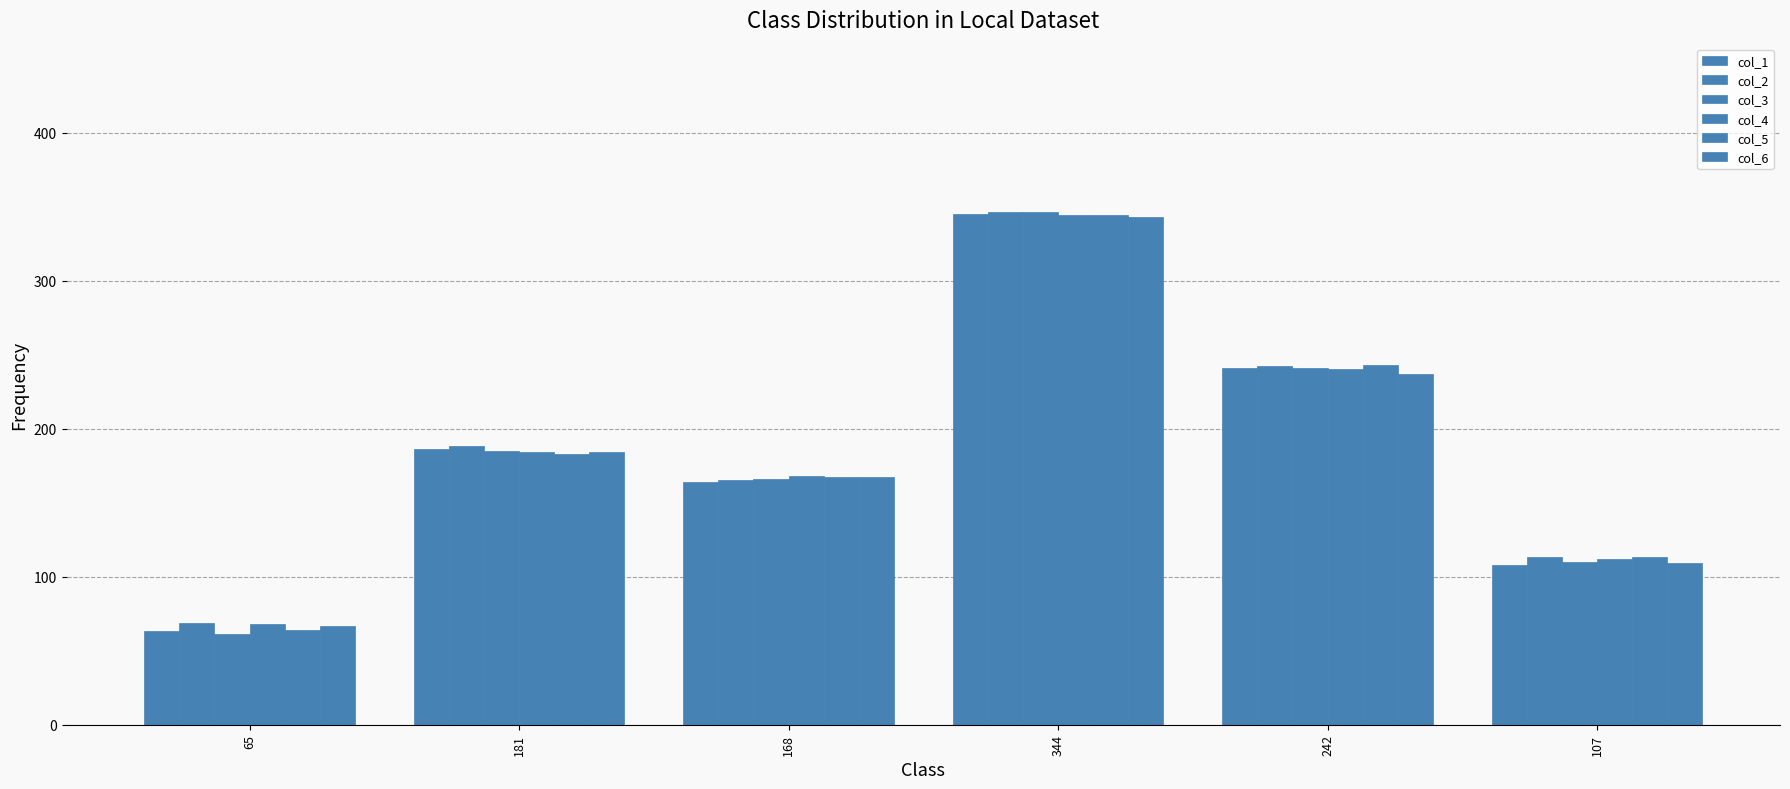

Count the number of data series in this chart.

6